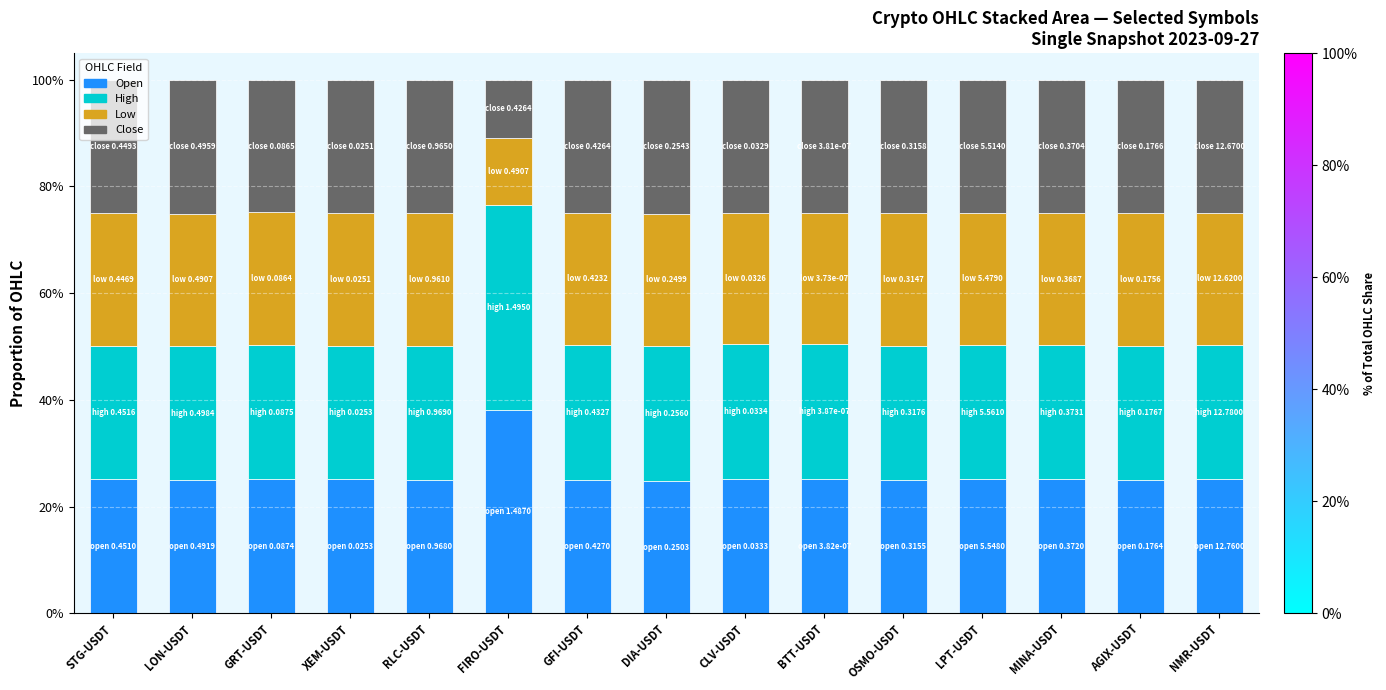

What position from the right is XEM-USDT?

12